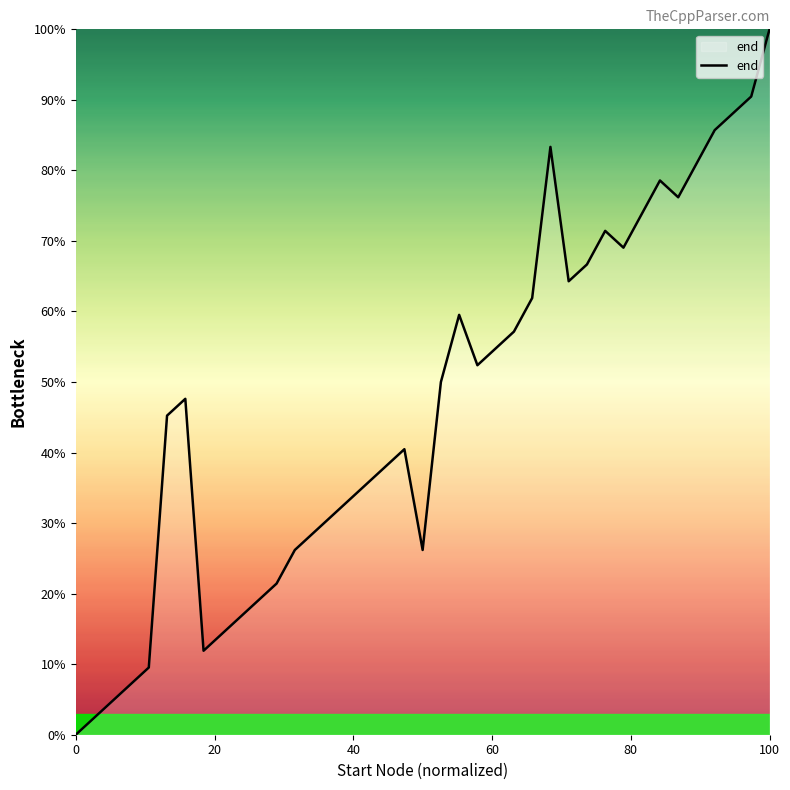

Reading left to right, transcribe all the data shown in this chart.

0.0	2.4	4.8	7.1	9.5	45.2	47.6	11.9	14.3	16.7	19.0	21.4	26.2	28.6	31.0	33.3	35.7	38.1	40.5	26.2	50.0	59.5	52.4	54.8	57.1	61.9	83.3	64.3	66.7	71.4	69.0	73.8	78.6	76.2	81.0	85.7	88.1	90.5	100.0